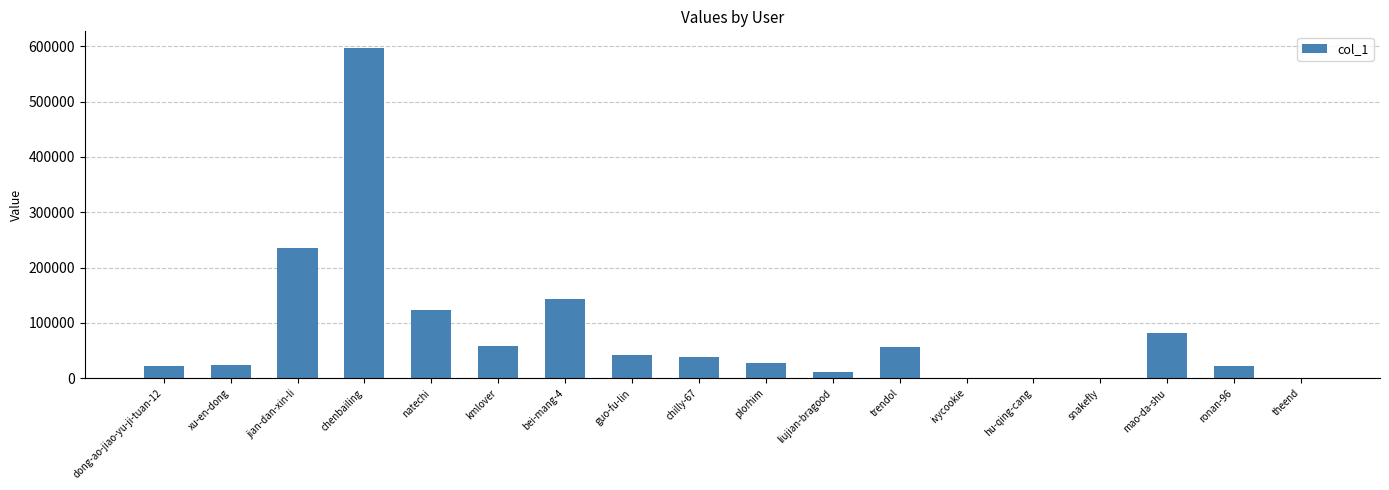

What is the sum of all values?

1484645